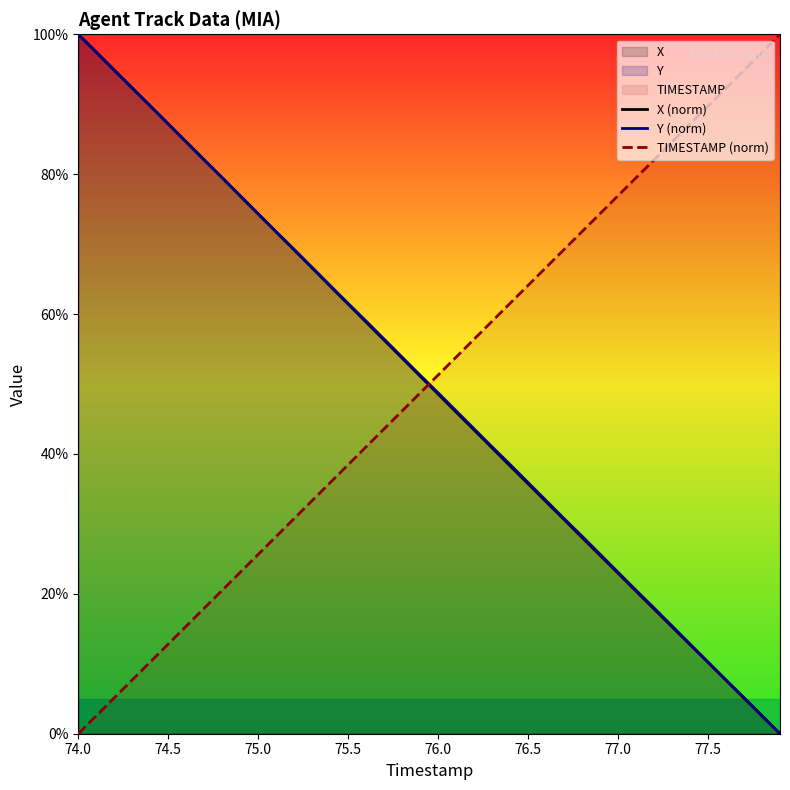

Does the chart have visible grid lines?

No